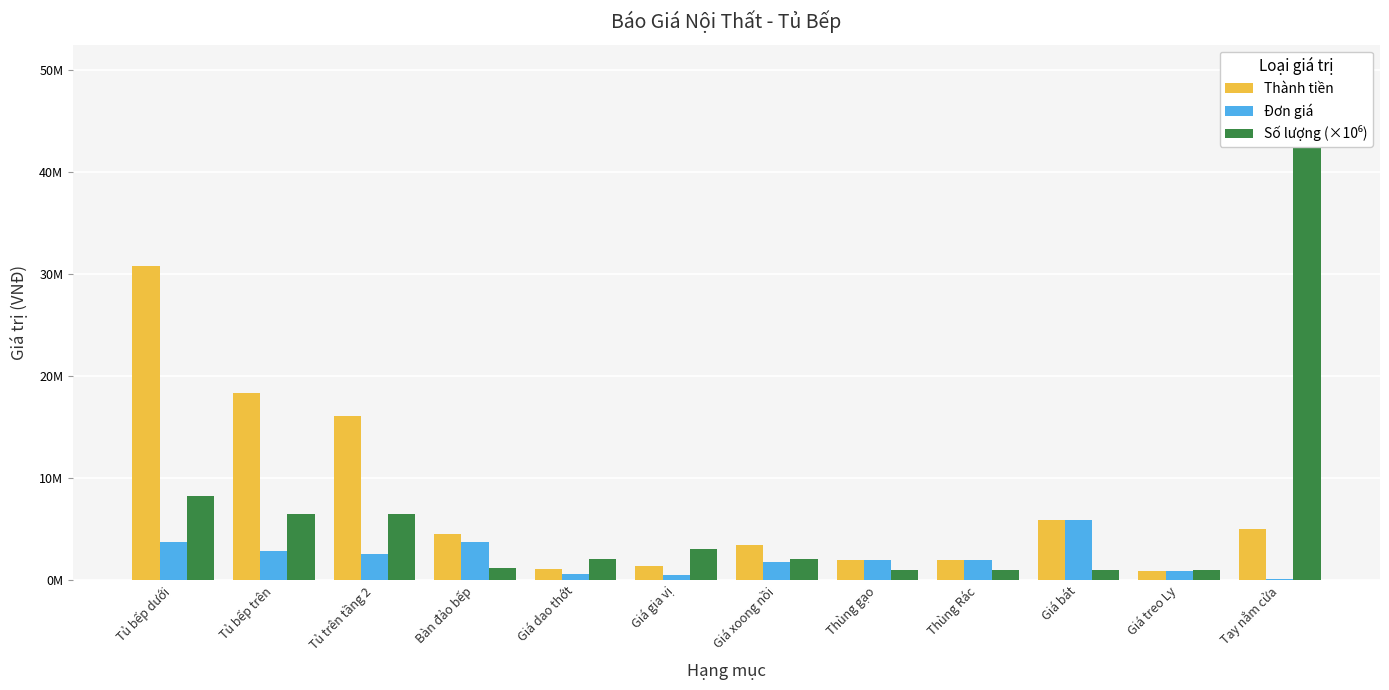

What is the label of the 11th bar from the right?

Tủ bếp trên